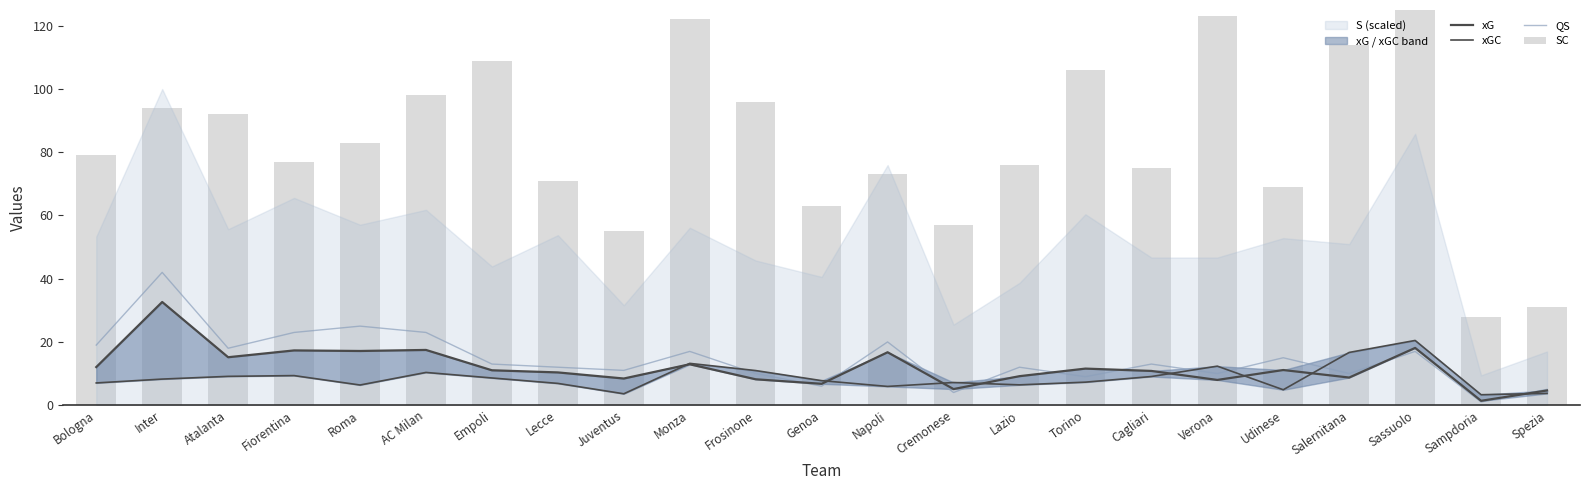

How many groups of bars are there?

23